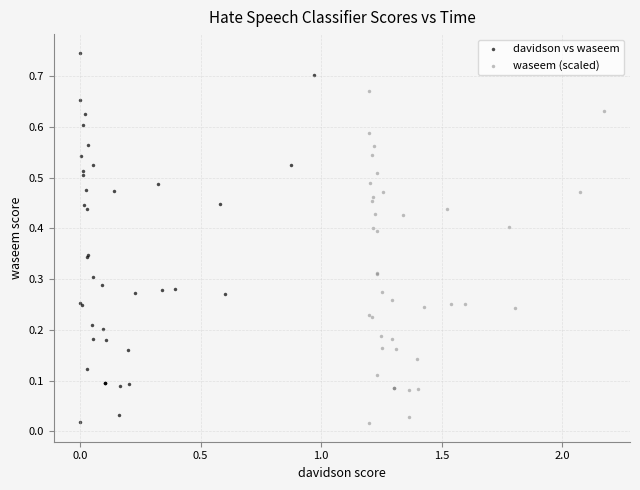

Which series has the largest Y range (max minus min)?

davidson vs waseem